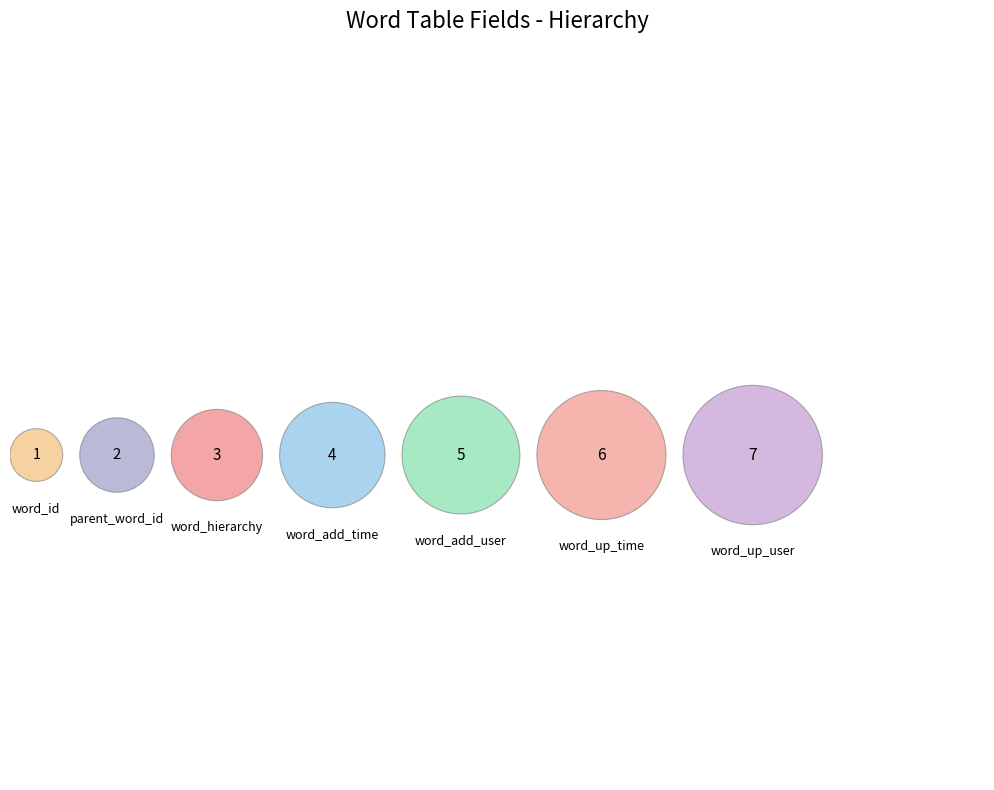

Is it true that word_id is 4% of the pie?

True